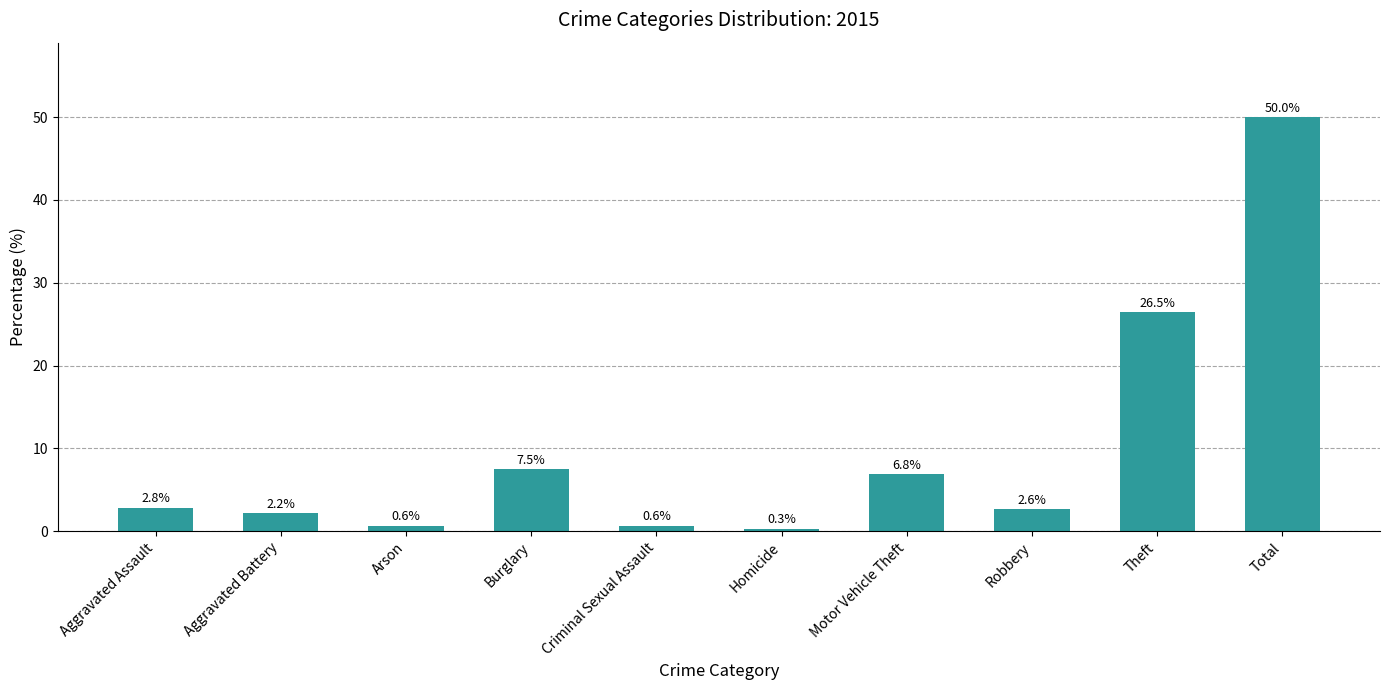

How many data points are above 2?

7